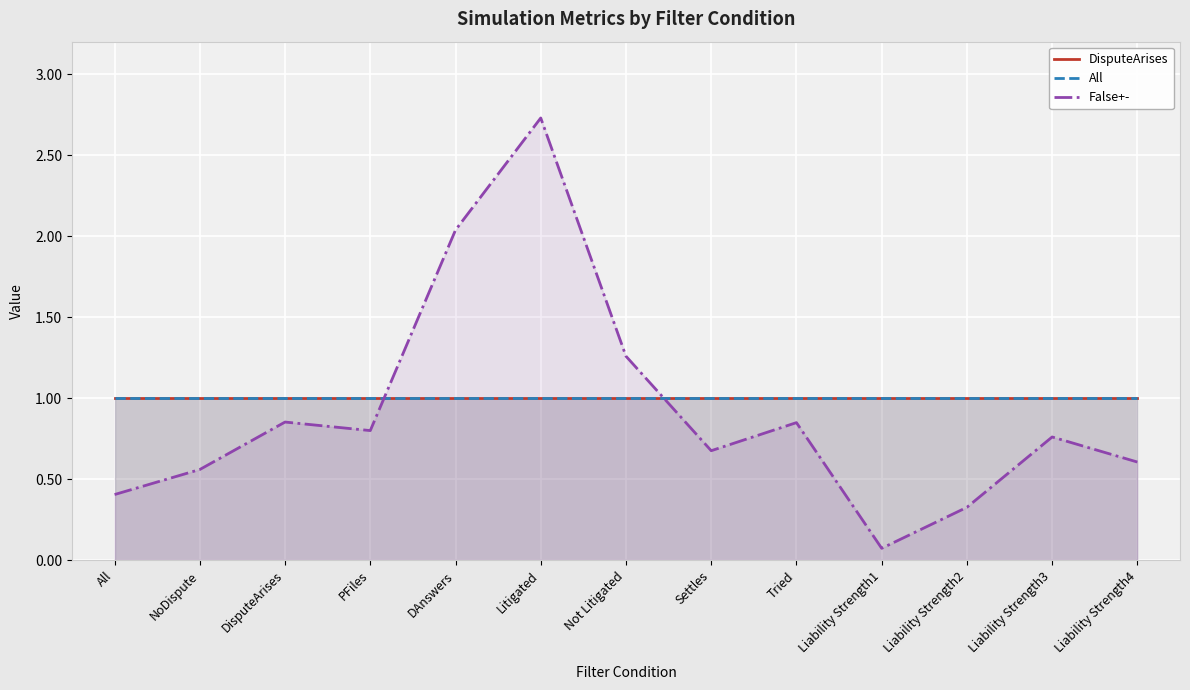

Between Settles and Not Litigated, which is larger?

Settles